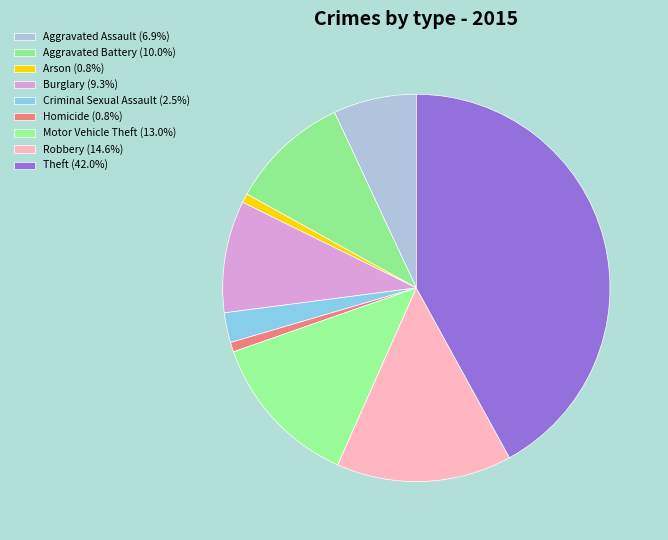

Count the number of slices in the pie.

9